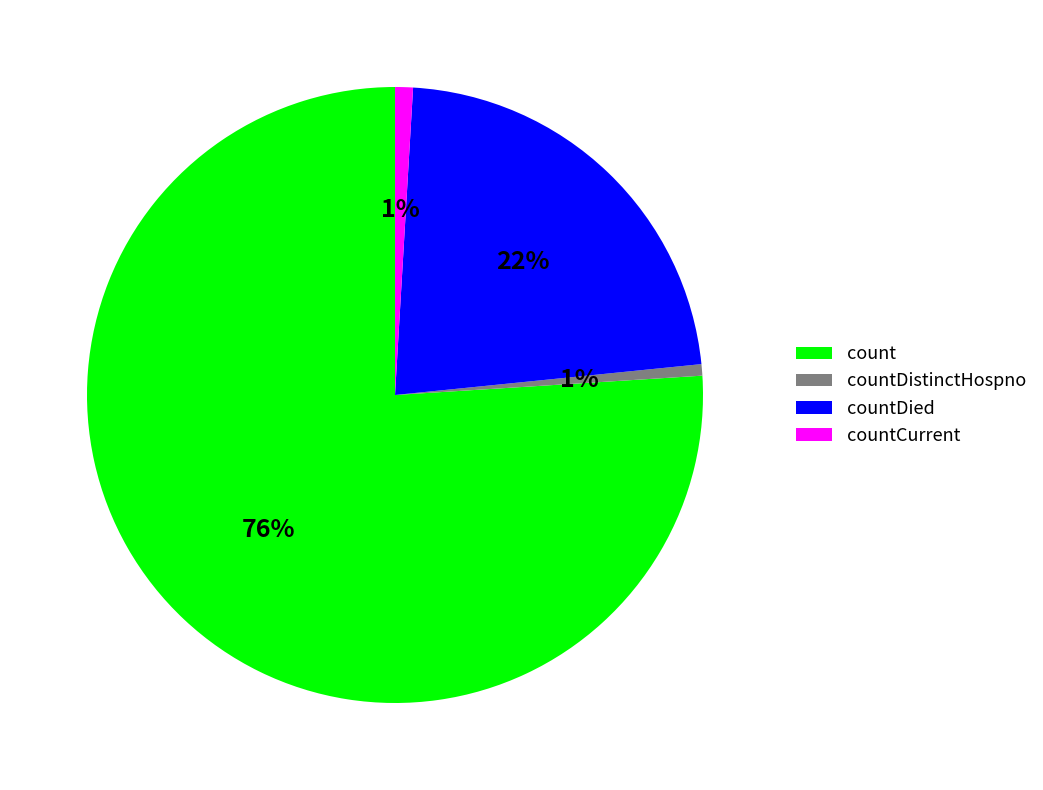

Between countCurrent and countDied, which is larger?

countDied